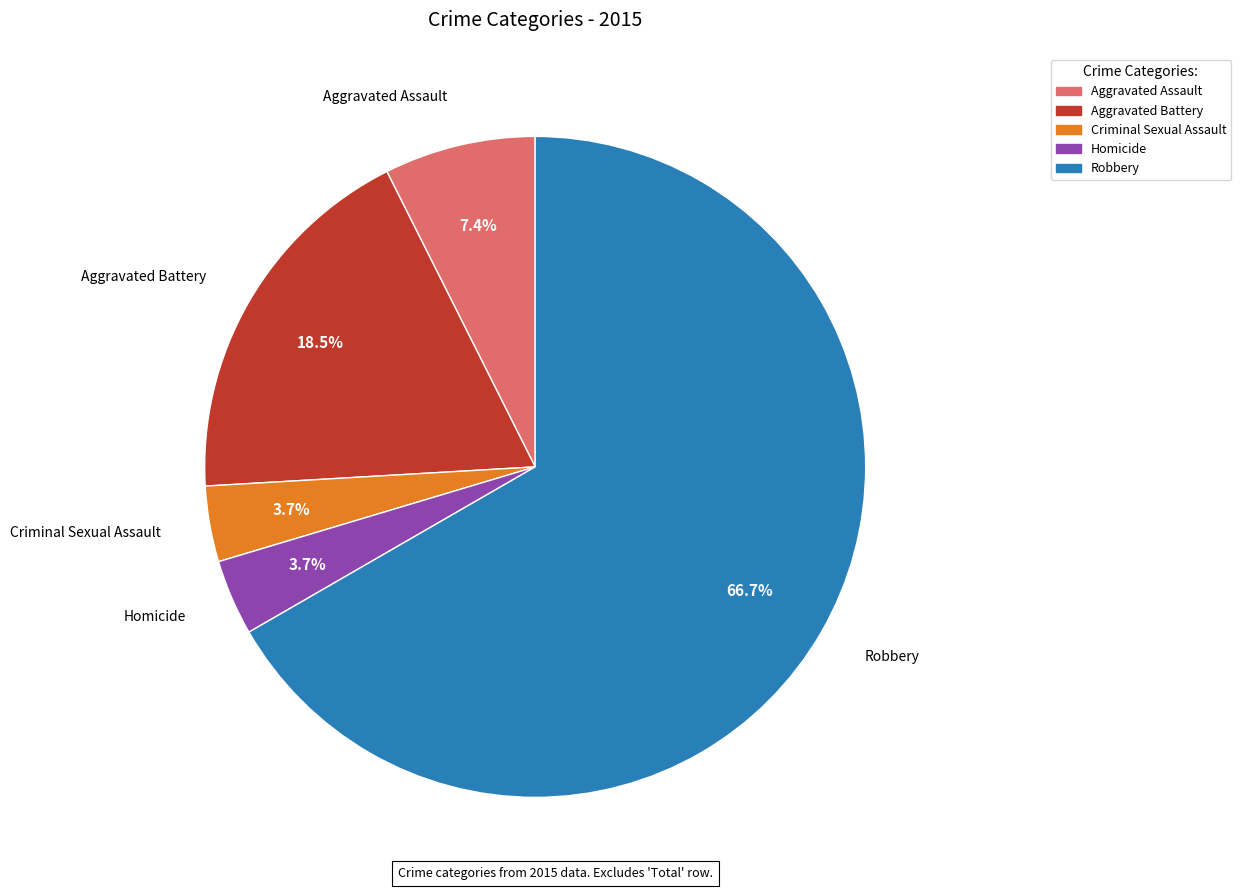

What is the ratio of the value at Aggravated Battery to the value at Homicide?

5.0